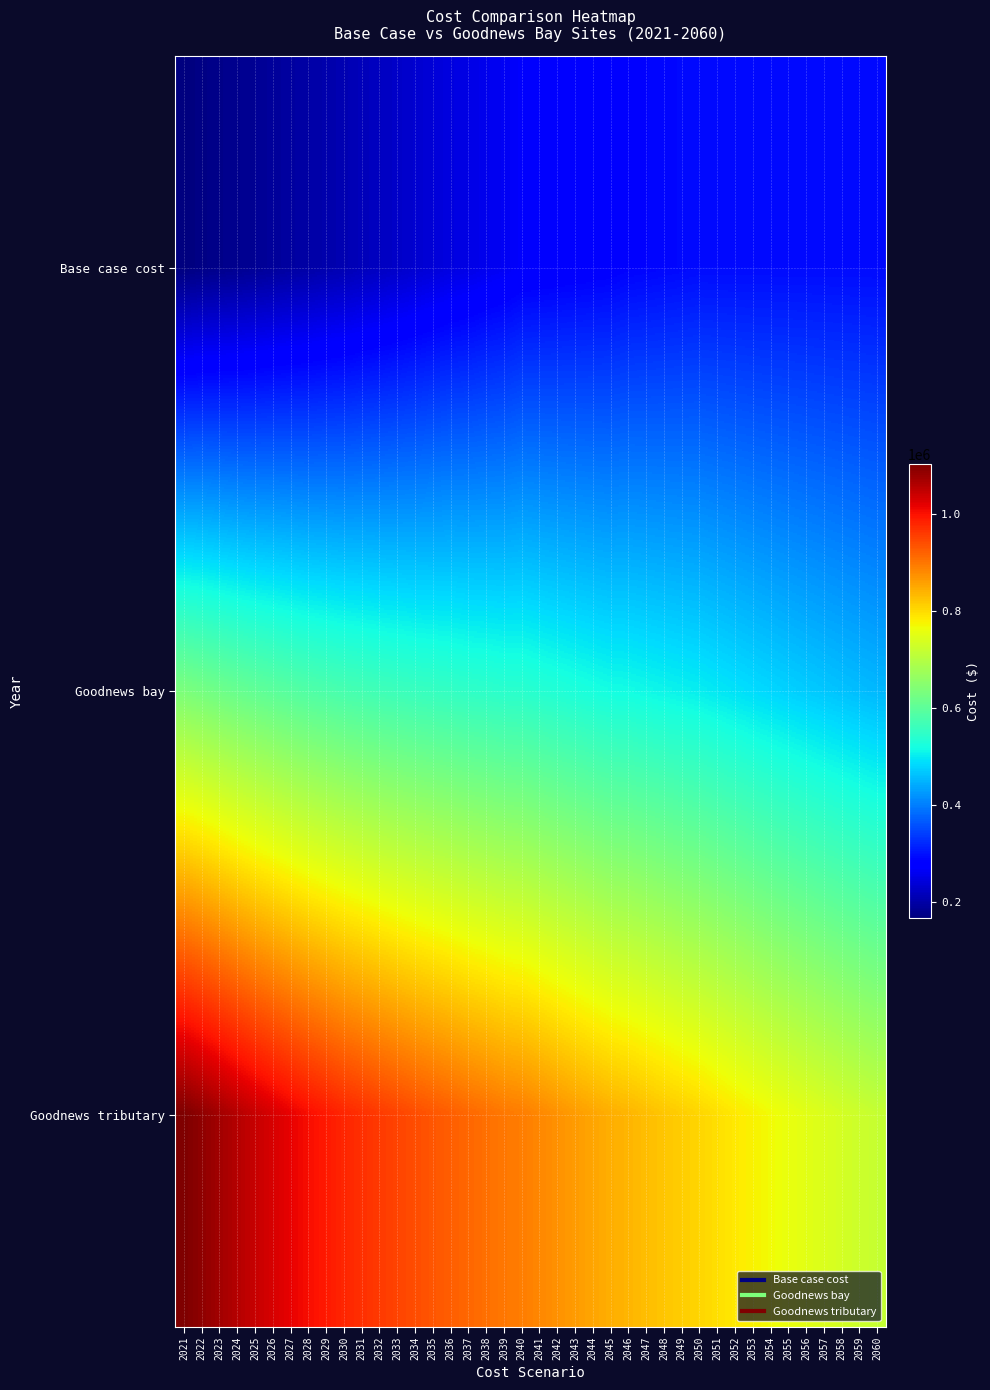

What is the total value across all series at 2054?

1541592.8